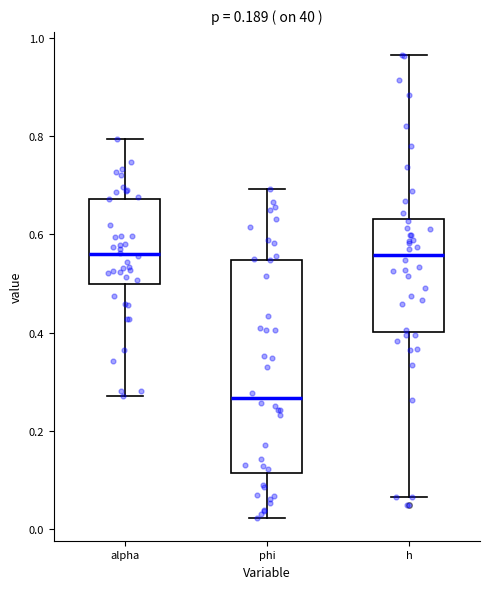

Which box's median line is the lowest?

phi